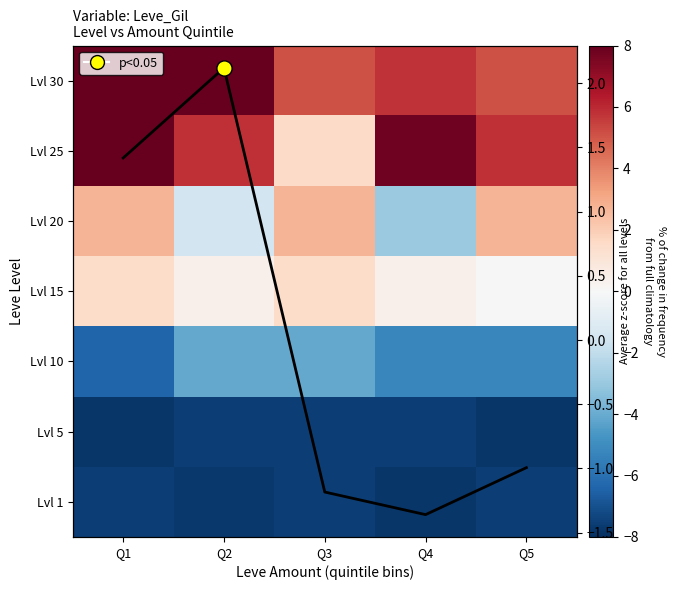

Rank the series at Q5 from lowest to highest value.

Lvl 5, Lvl 1, Lvl 10, Column mean, Lvl 15, Lvl 20, Lvl 30, Lvl 25